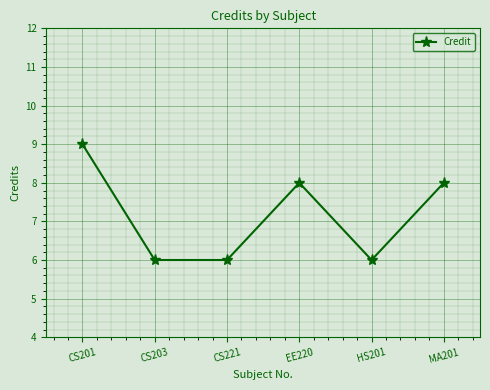

How many lines are shown in the chart?

1